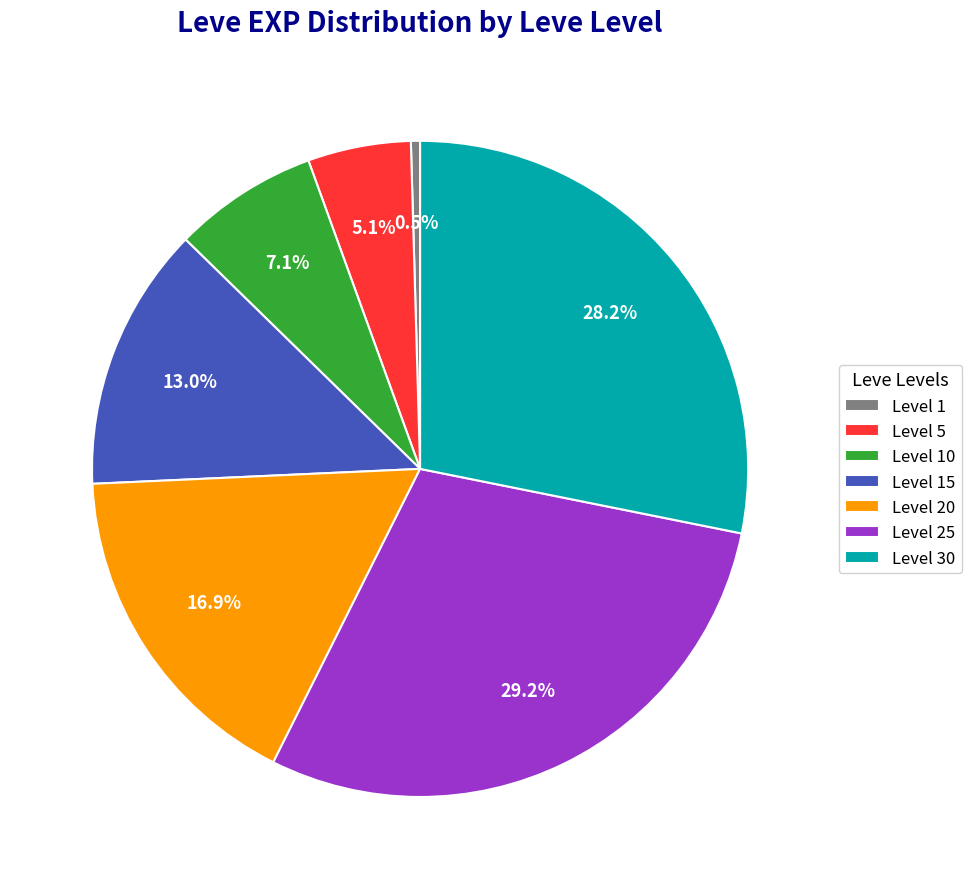

Does Level 10 account for over 50% of the chart?

No